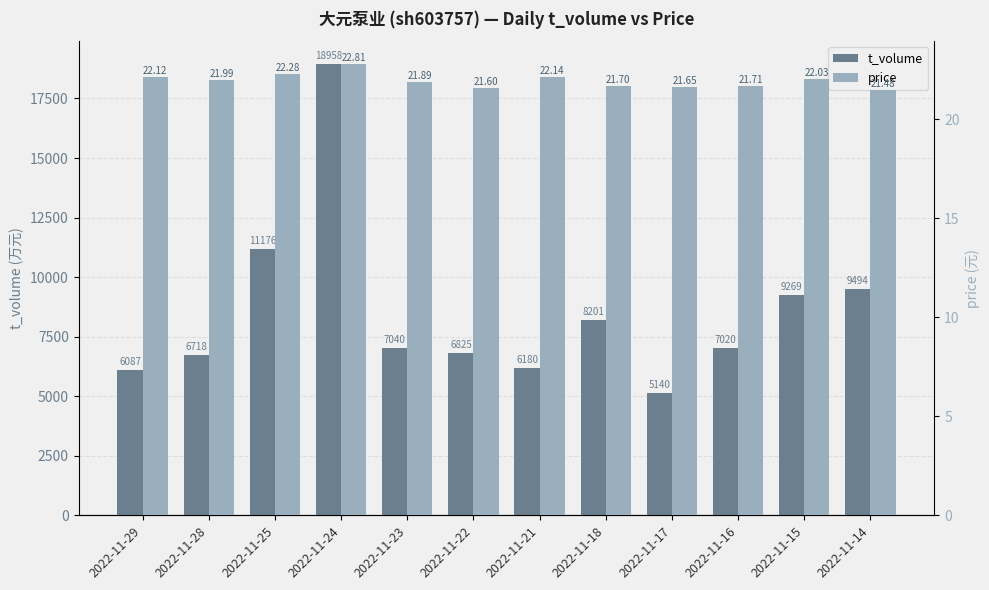

What is the difference between the second highest and minimum values in the t_volume series?

6036.0